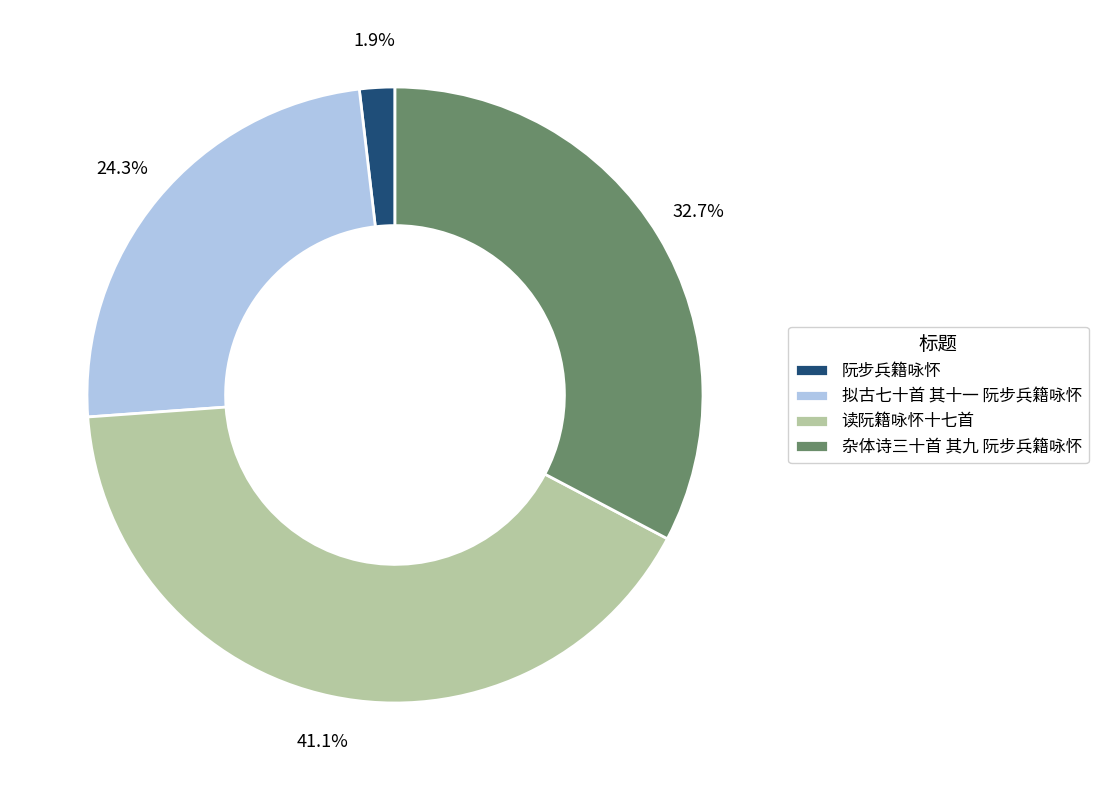

How many slices are in this pie chart?

4